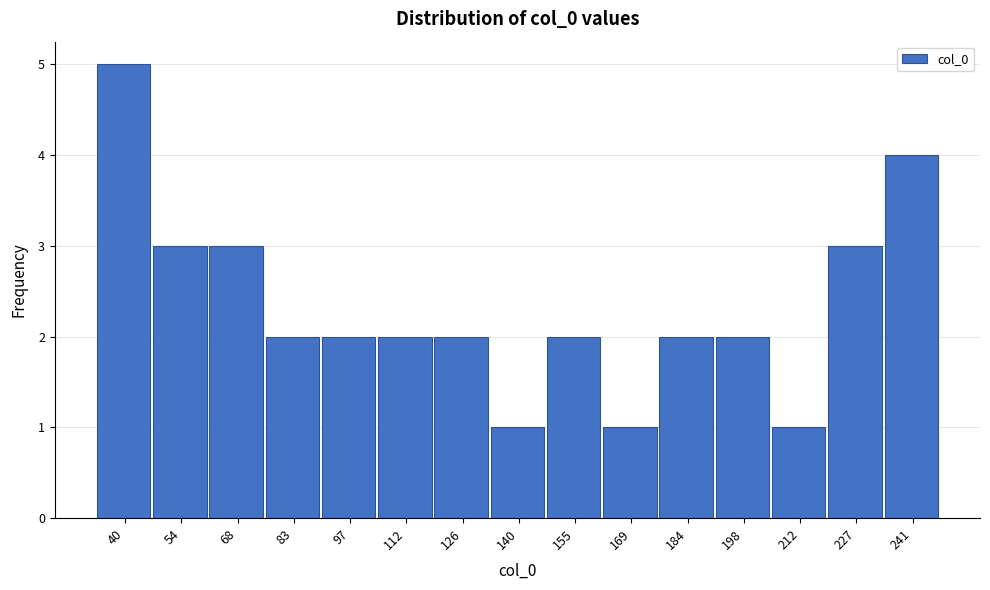

Reading left to right, what are all the values shown in this chart?

40=5	54=3	68=3	83=2	97=2	112=2	126=2	140=1	155=2	169=1	184=2	198=2	212=1	227=3	241=4